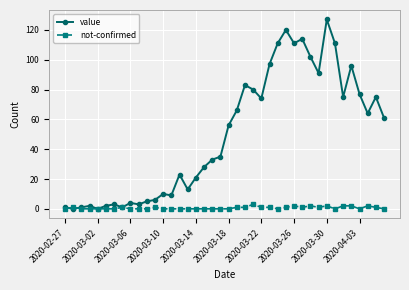

List the series in order of their peak value, highest first.

value, not-confirmed